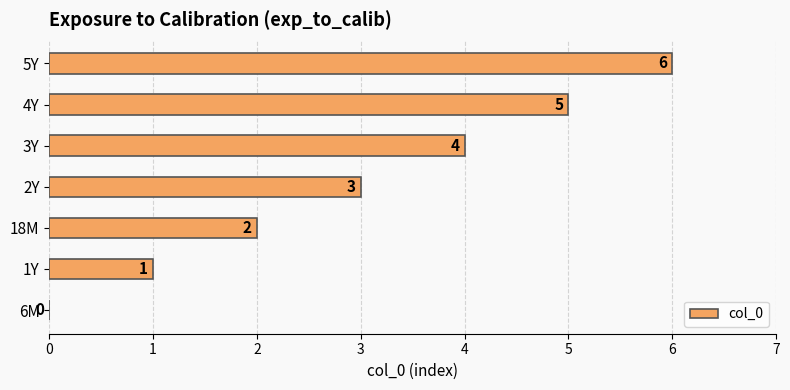

At which label is the value closest to 3?

2Y